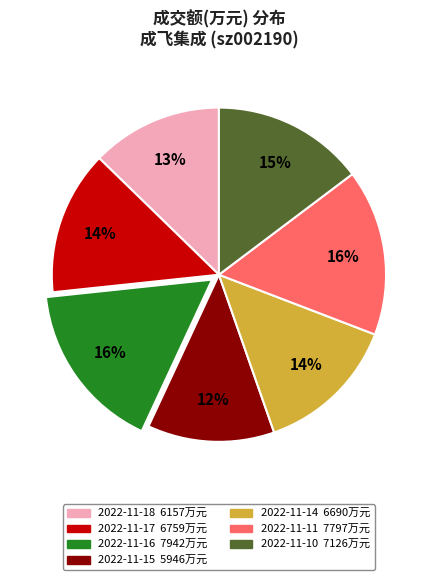

Between 2022-11-17 and 2022-11-10, which is larger?

2022-11-10